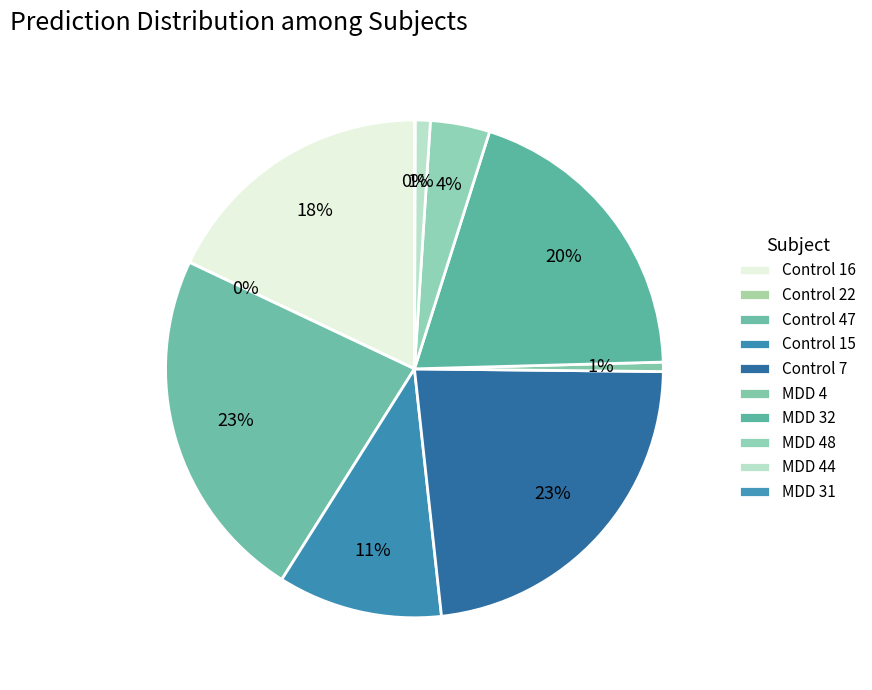

Which category has the smallest portion of the pie?

Control 22